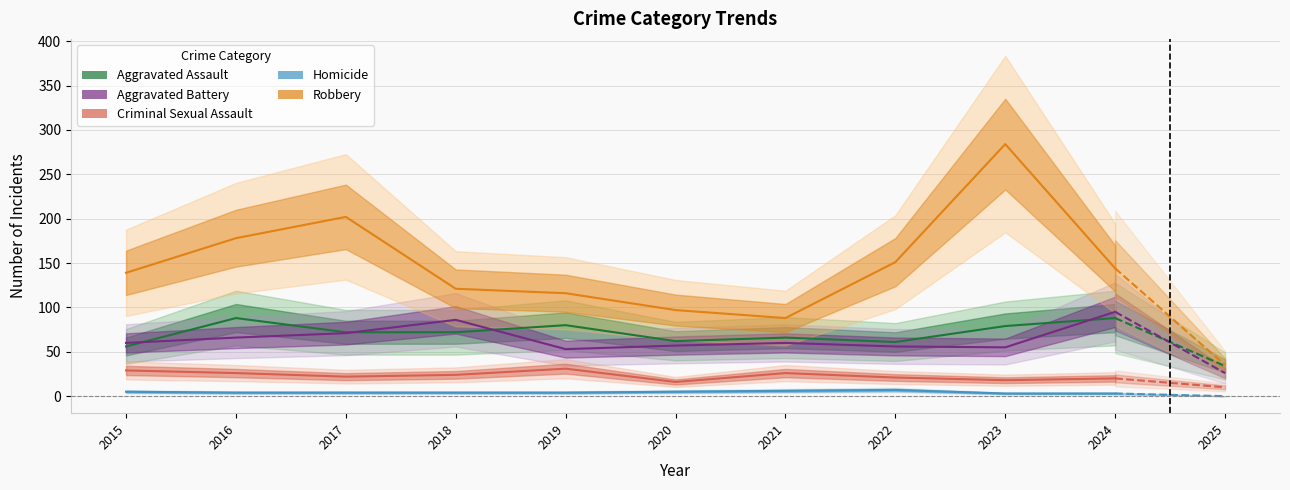

What is the sum of all Homicide values?

45